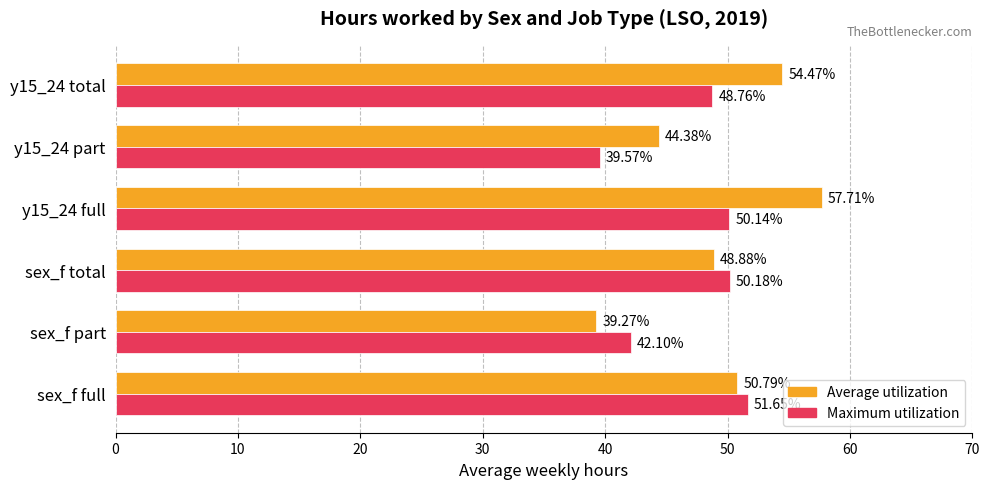

How many distinct data groups are displayed?

2